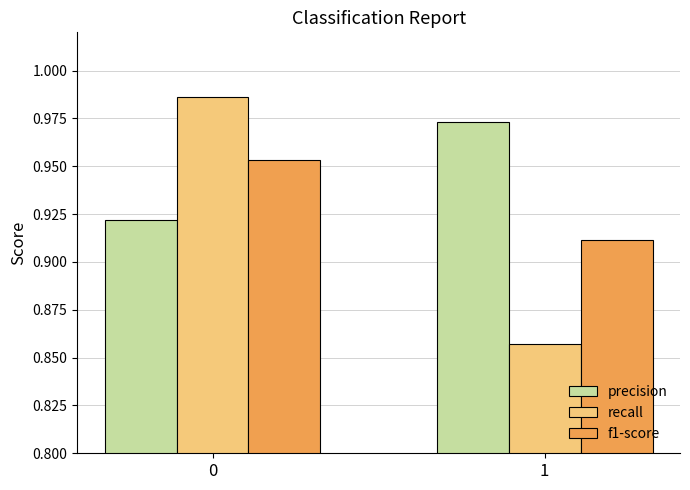

How many groups of bars are there?

2